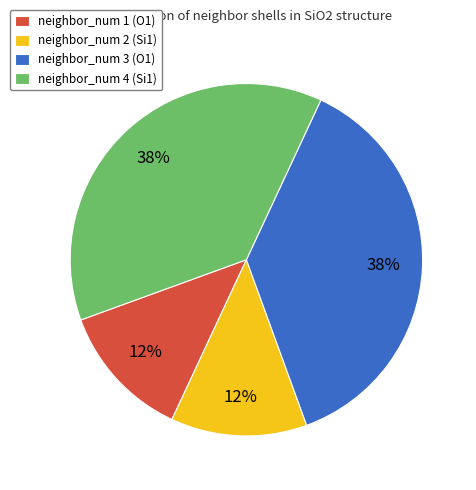

How many slices are in this pie chart?

4